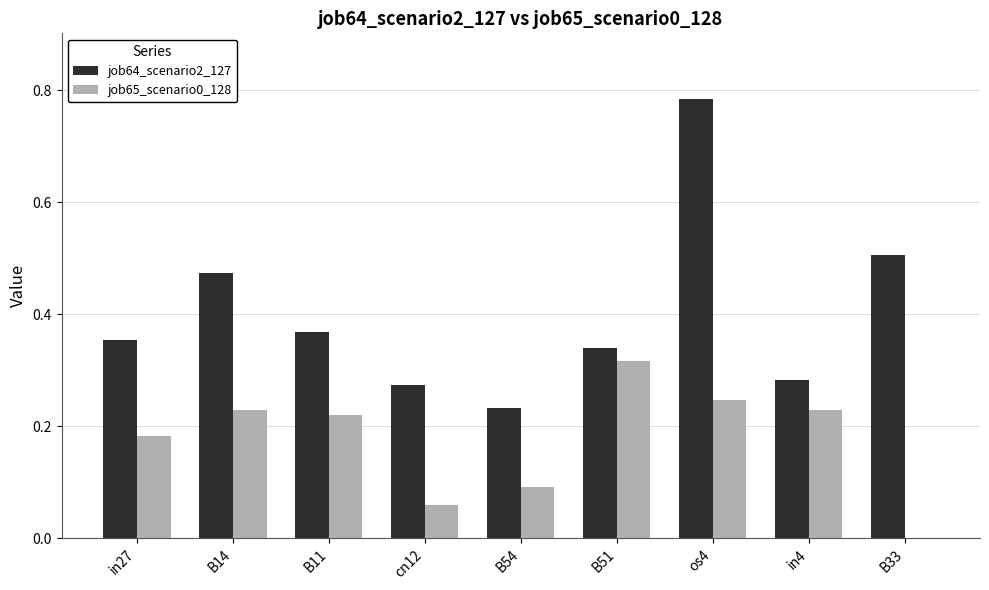

Is the value of job64_scenario2_127 at B54 greater than the value of job65_scenario0_128 at B11?

Yes